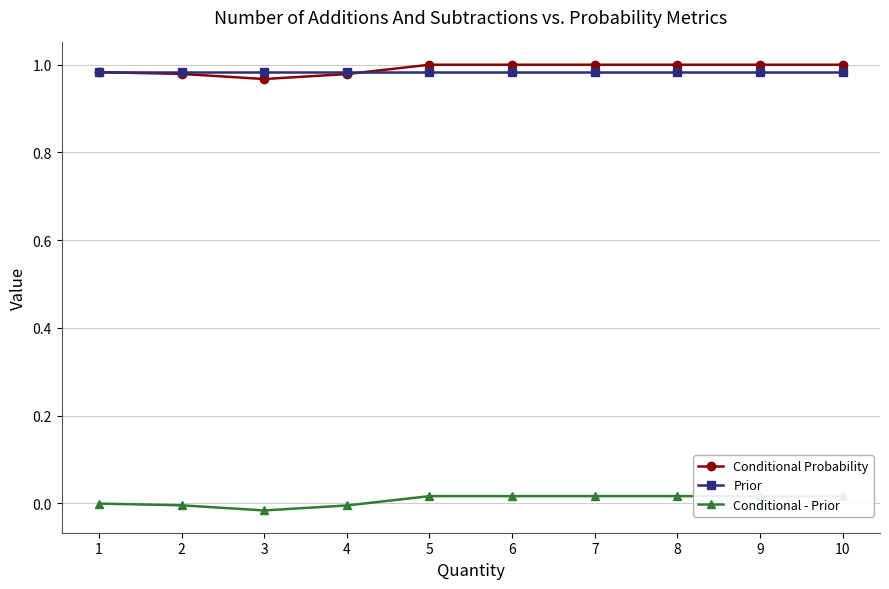

At which category is the sum across all series the highest?

5